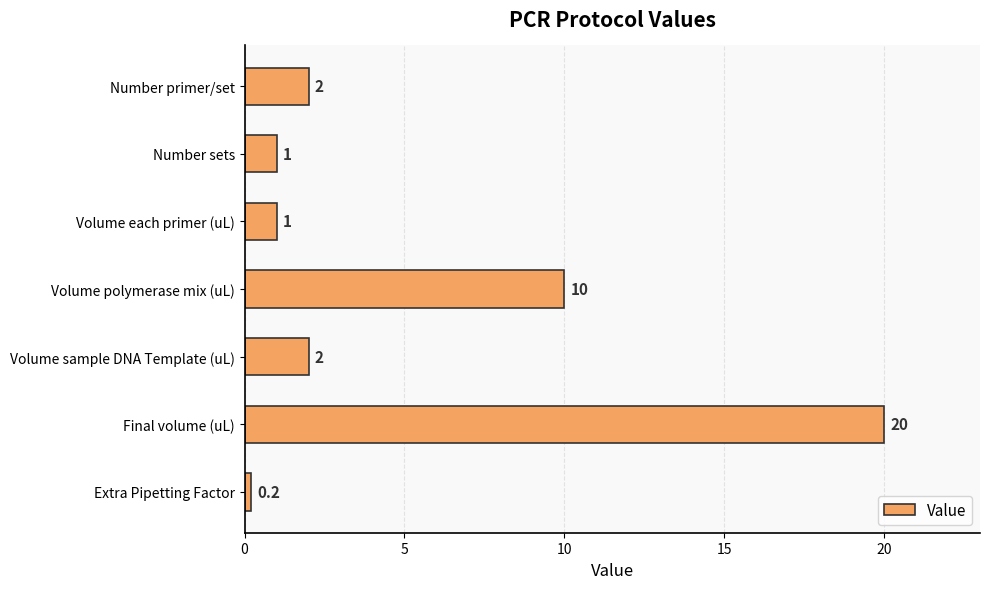

Does the chart contain any negative values?

No